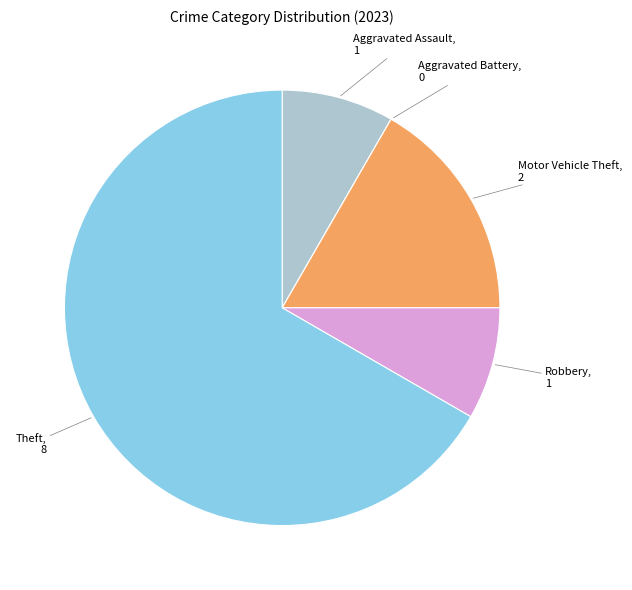

What is the largest slice in the pie chart?

Theft